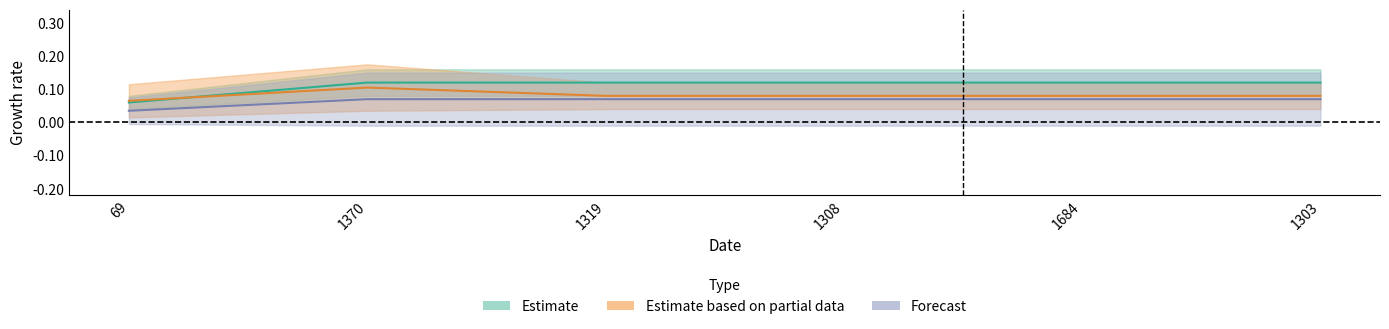

What position from the left is 1319?

3